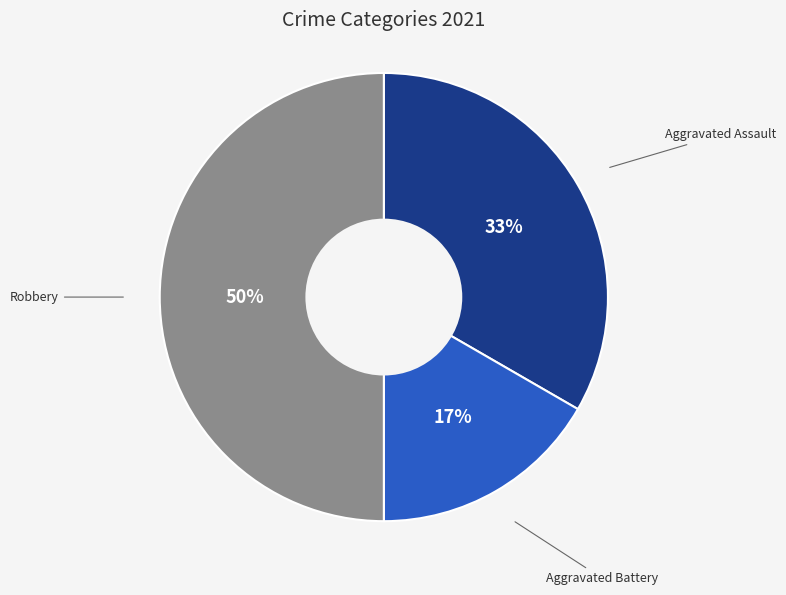

Which has a higher value, Aggravated Assault or Aggravated Battery?

Aggravated Assault